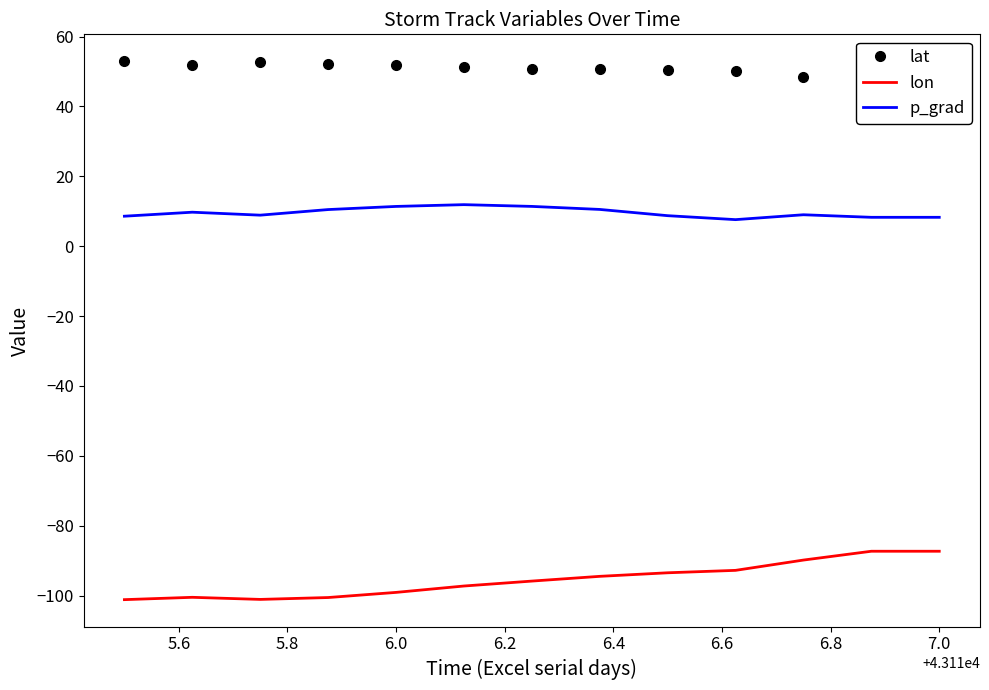

List the series in order of their peak value, highest first.

lat, p_grad, lon